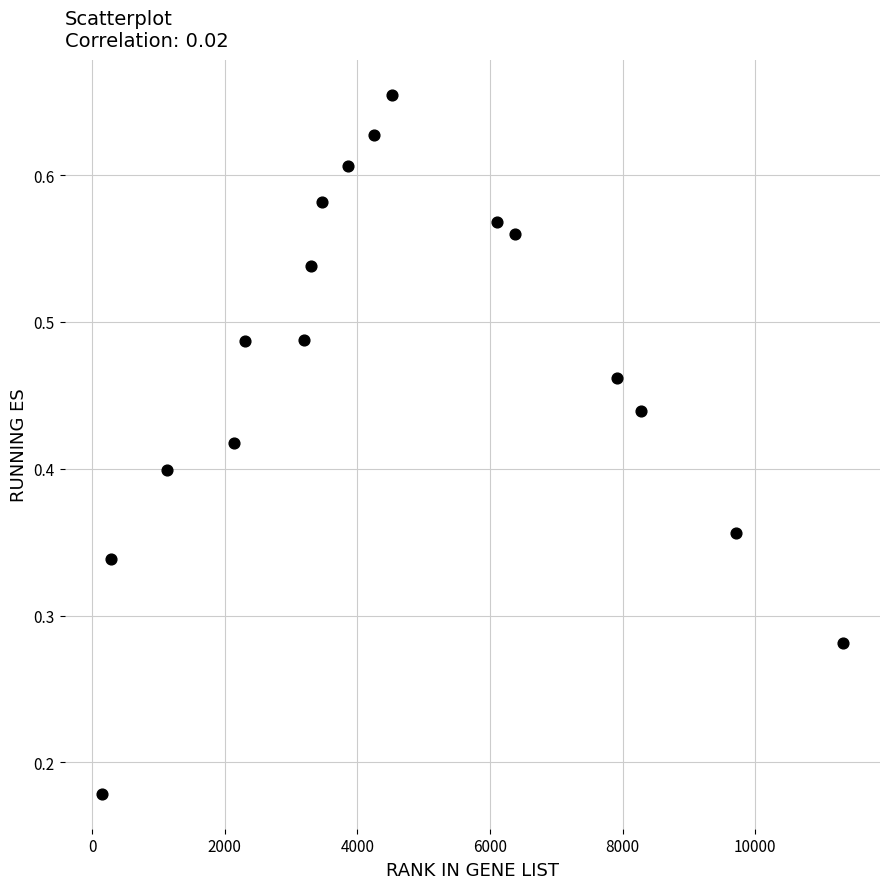

What is the range of X values (max minus min)?

11176.0